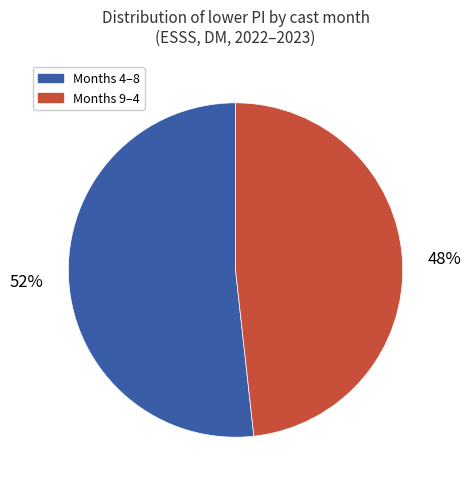

Is the sum of Months 9–4 and Months 4–8 greater than half?

Yes